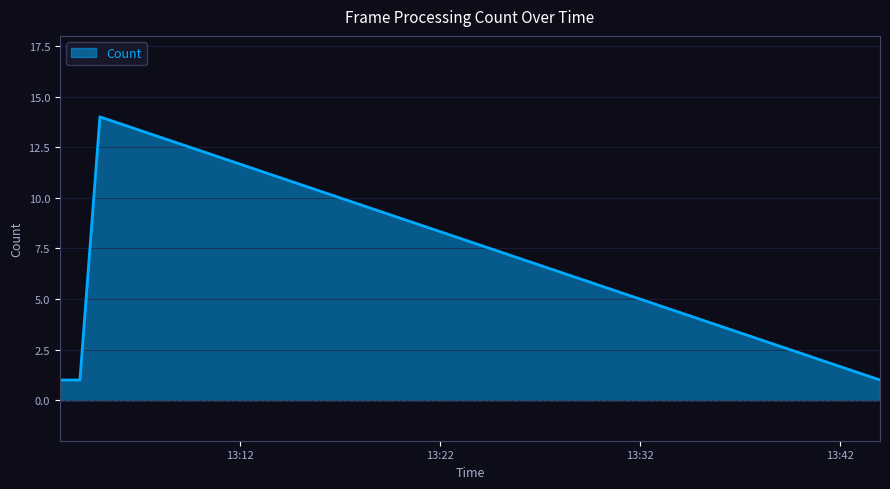

How many interior local peaks (higher than both neighbors) does the data have?

1